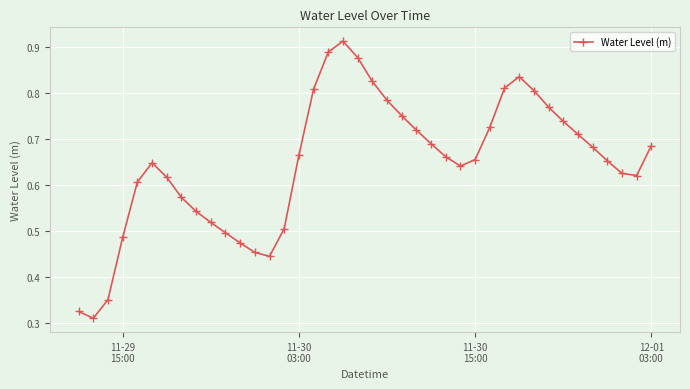

How many interior local peaks (higher than both neighbors) does the data have?

3